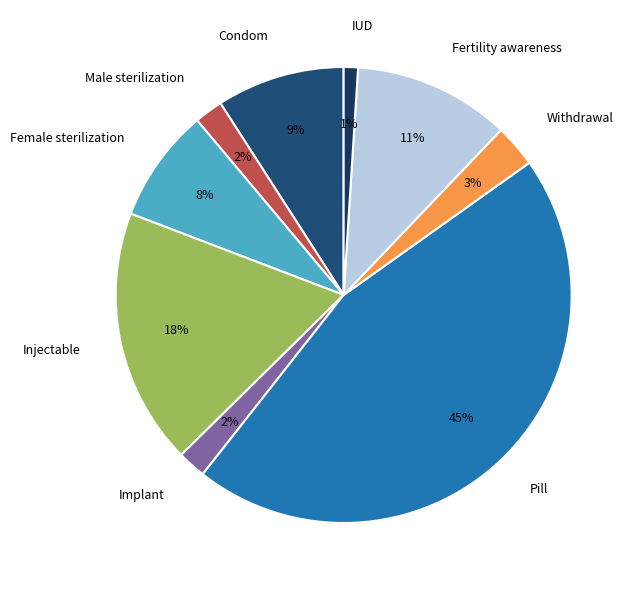

Which category has the biggest portion of the pie?

Pill